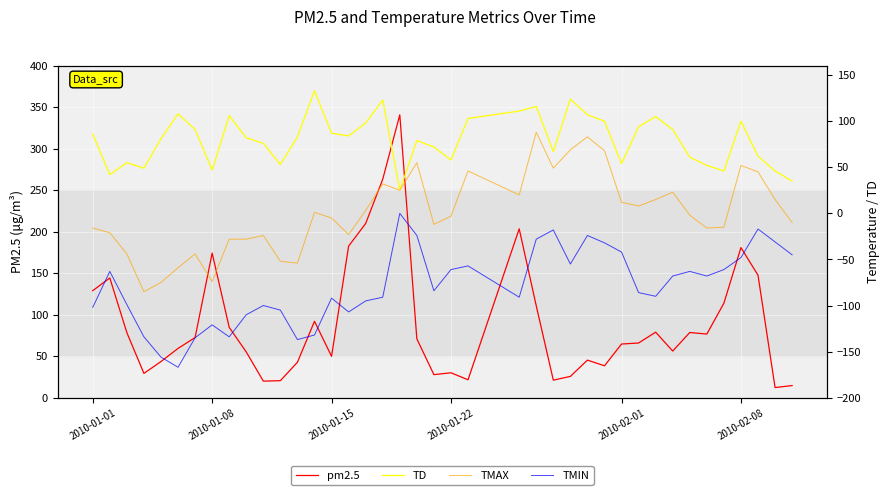

Where is pm2.5 nearest to the value 176?

2010-01-08